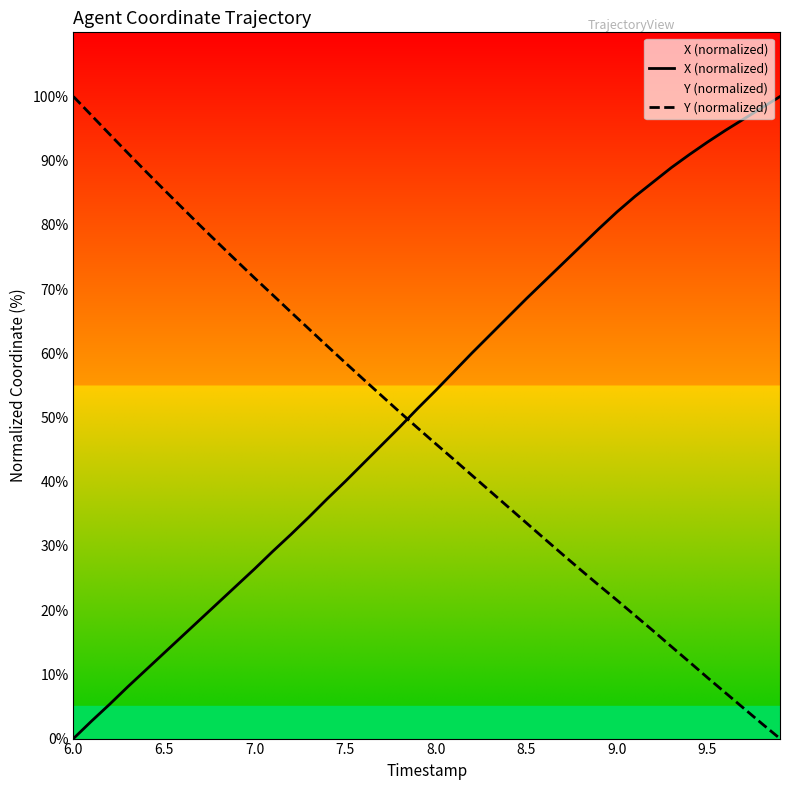

Is it true that X (normalized) equals 149.0 at 9.5?

False